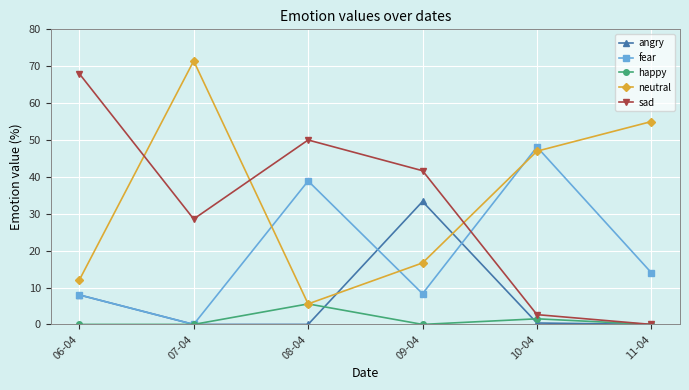

The value of happy at 10-04 is 1.5. True or false?

True